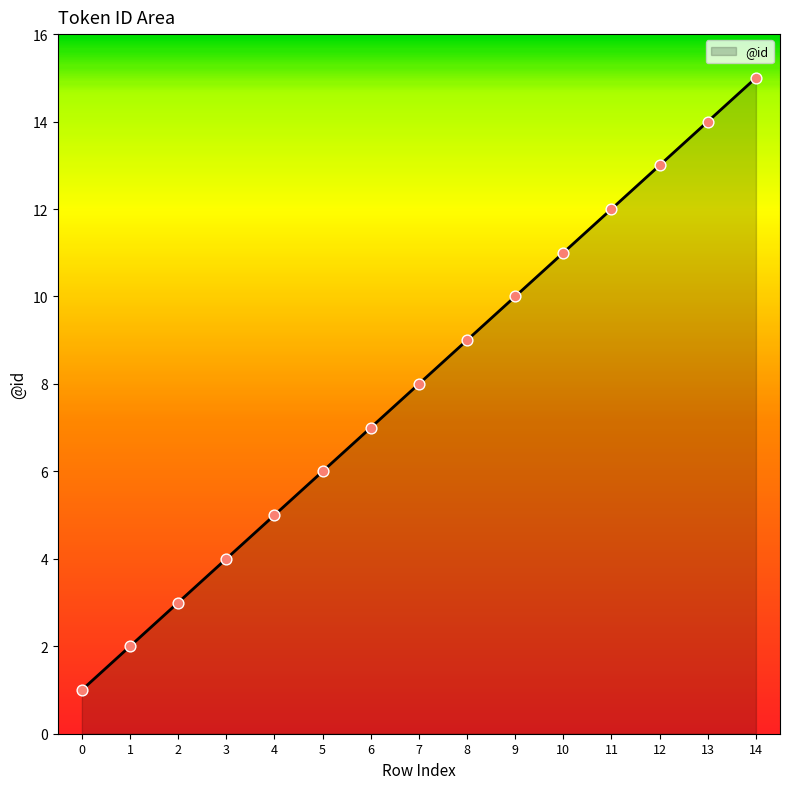

Approximately how many times larger is the value at 1 compared to 13?

0.1